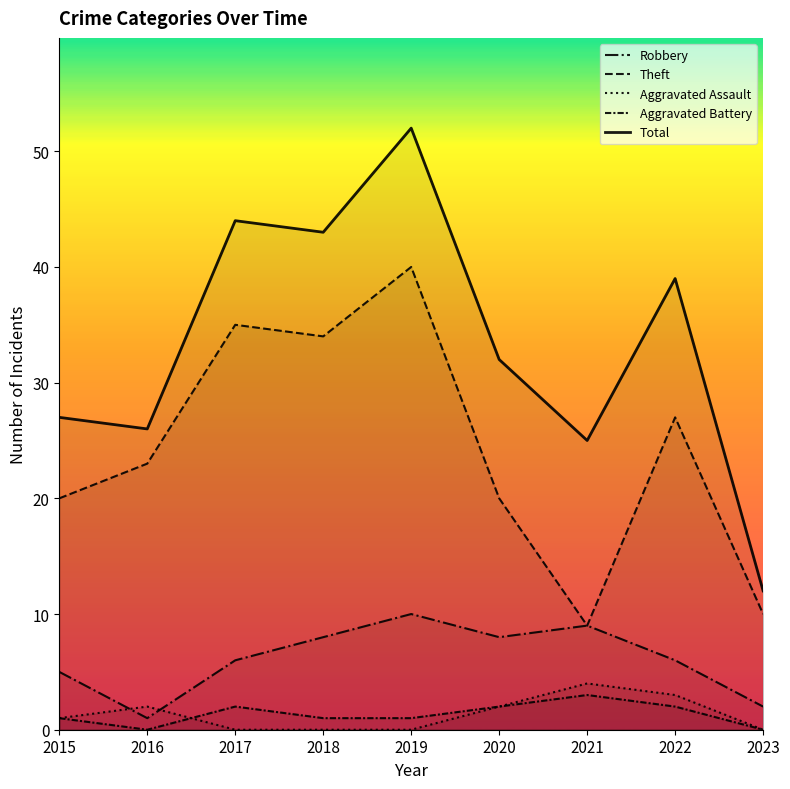

Which series has the largest range (max minus min)?

Total